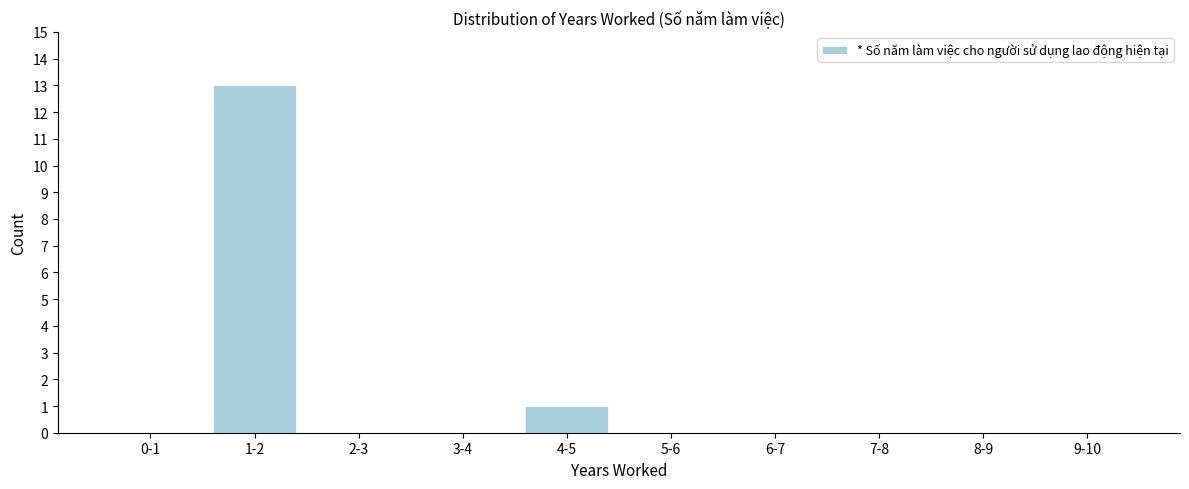

Reading left to right, transcribe all the data shown in this chart.

0-1=0	1-2=13	2-3=0	3-4=0	4-5=1	5-6=0	6-7=0	7-8=0	8-9=0	9-10=0